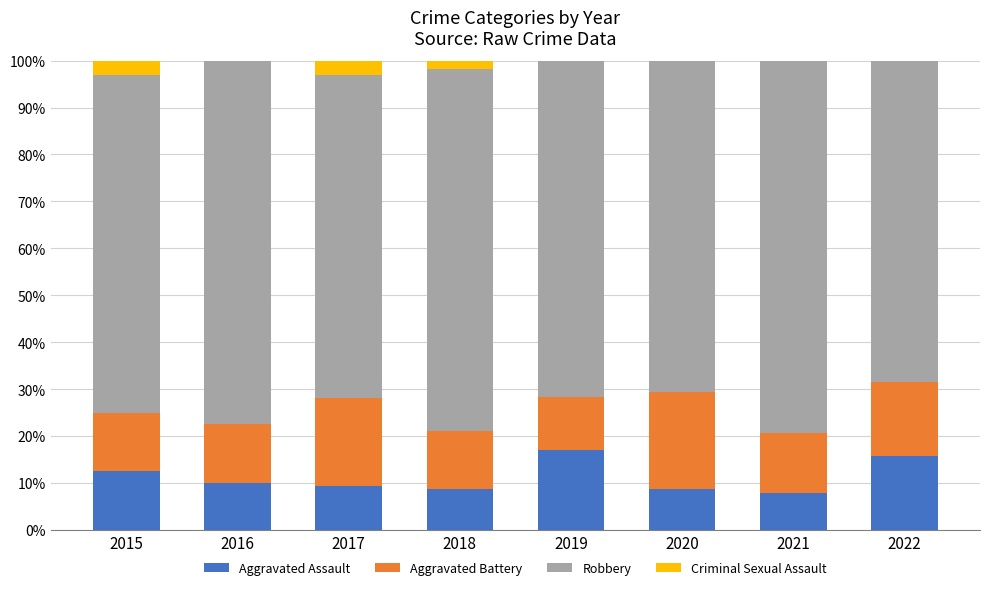

What is the total value across all series at 2021?

100.0